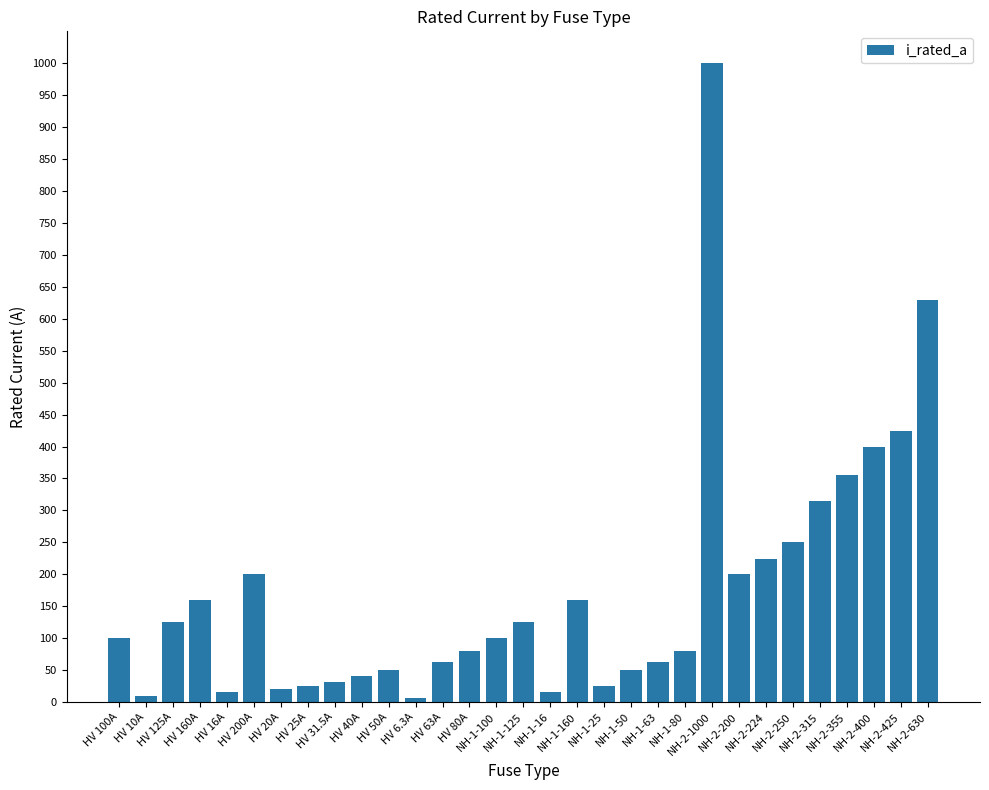

What is the value of the 17th bar from the left?

16.0